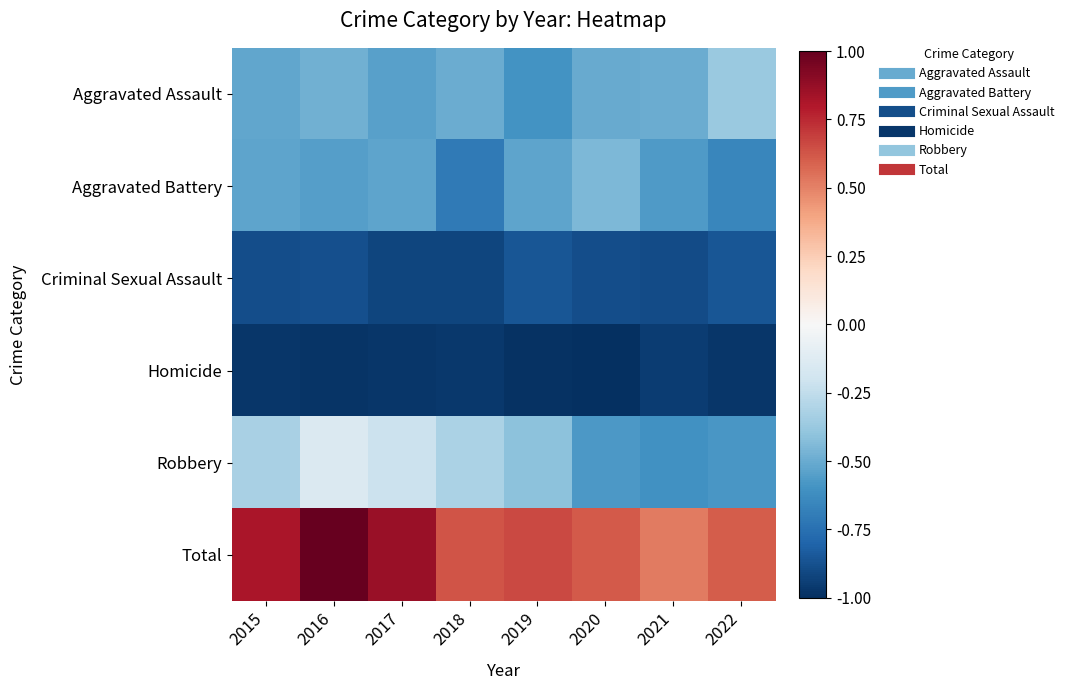

What is the difference between the highest and lowest values at 2018?

1.6